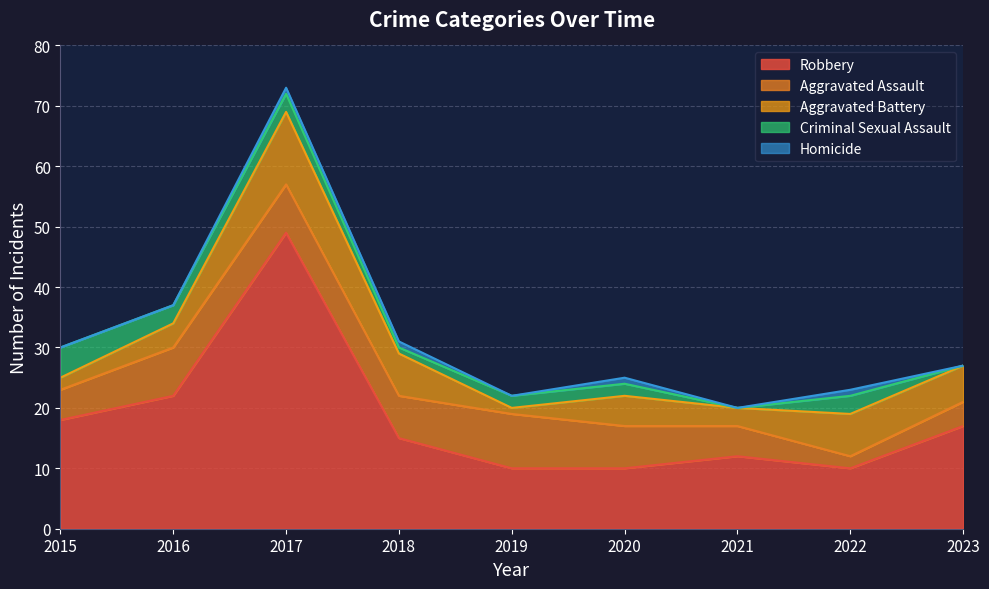

At which category does the chart reach its minimum across all series?

2021